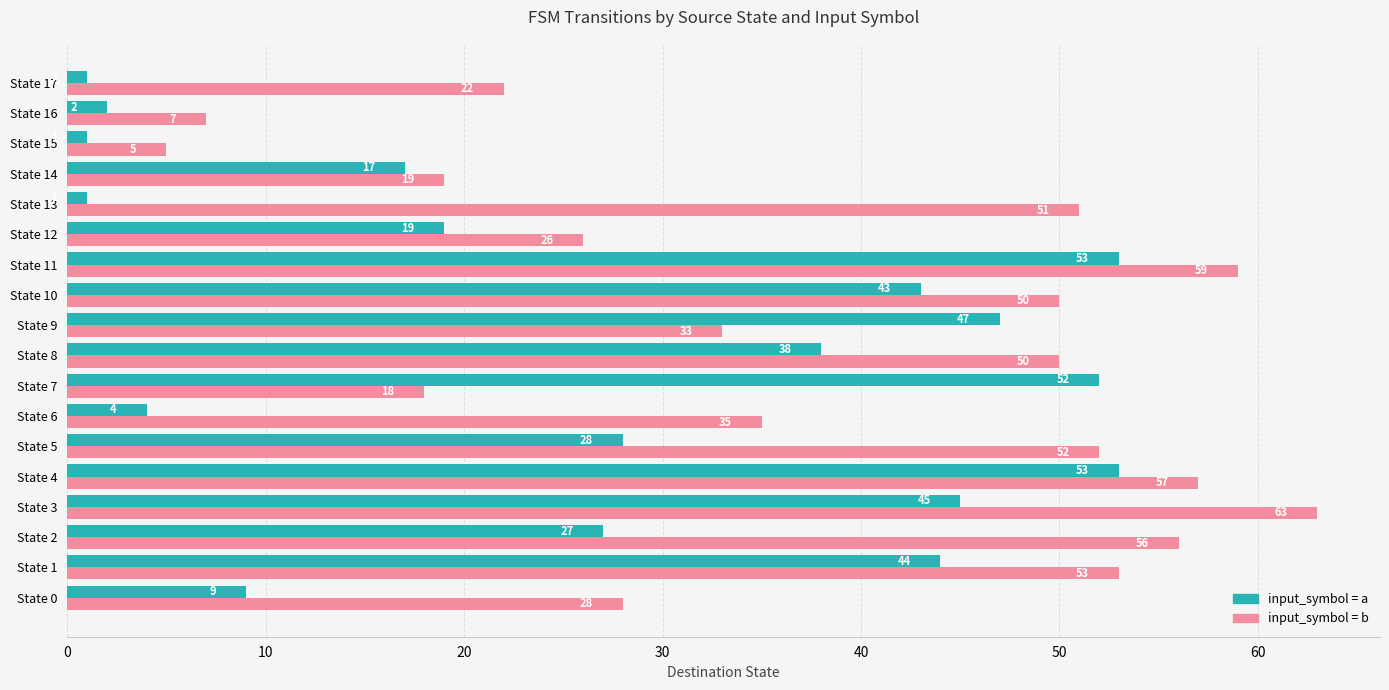

What is the difference between the highest and lowest values at State 17?

21